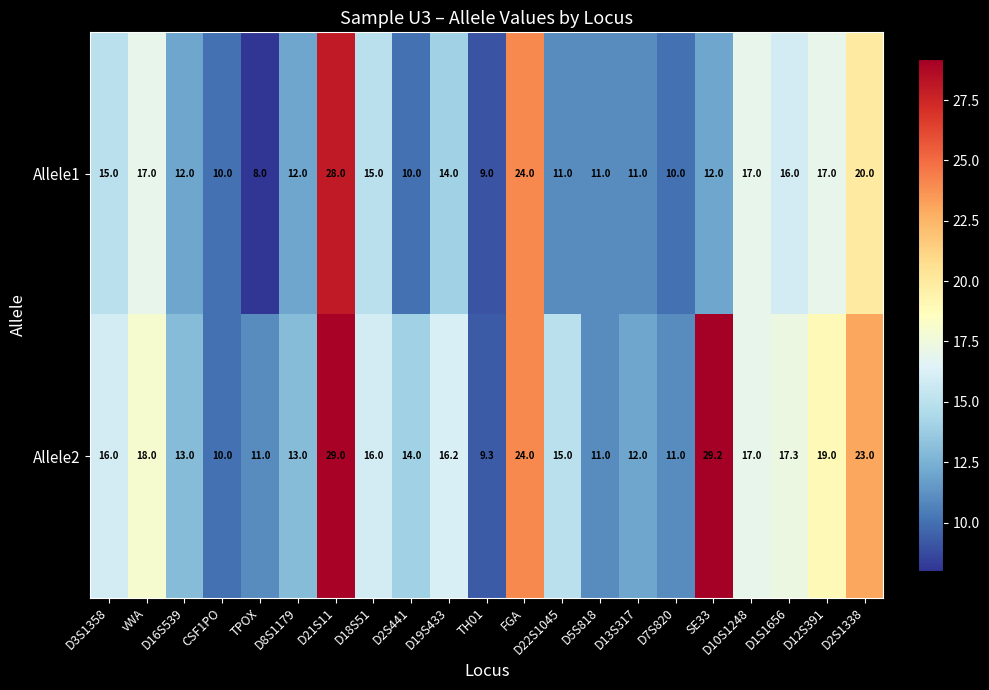

What is the average value of the Allele2 series?

16.4